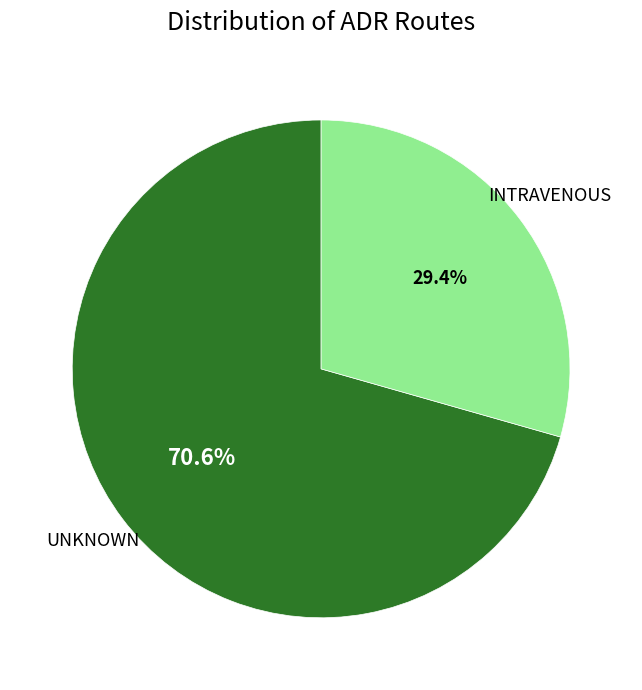

Rank the categories by value from lowest to highest.

INTRAVENOUS, UNKNOWN